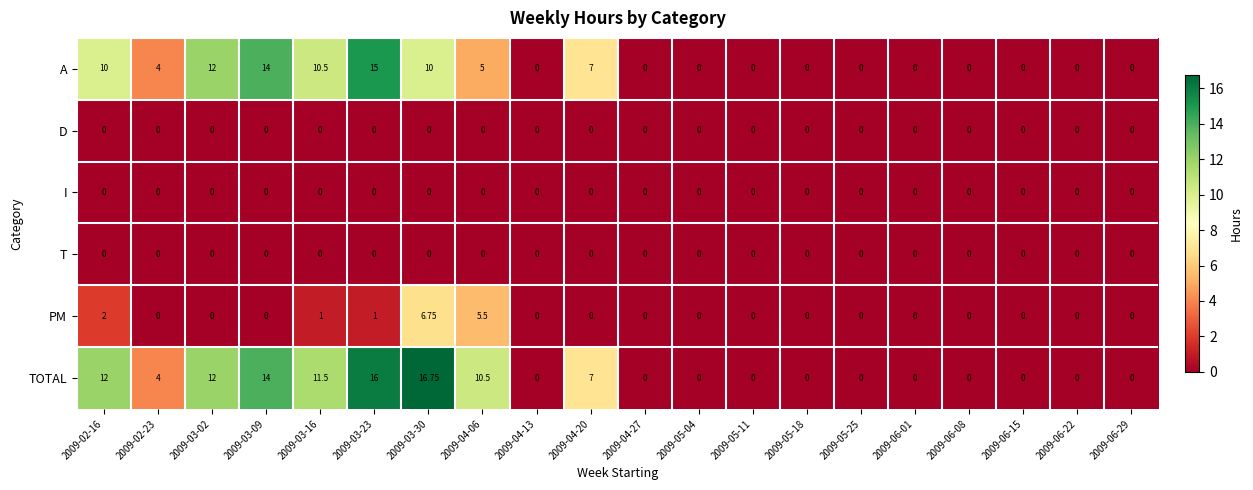

Which series has the widest spread of values?

TOTAL